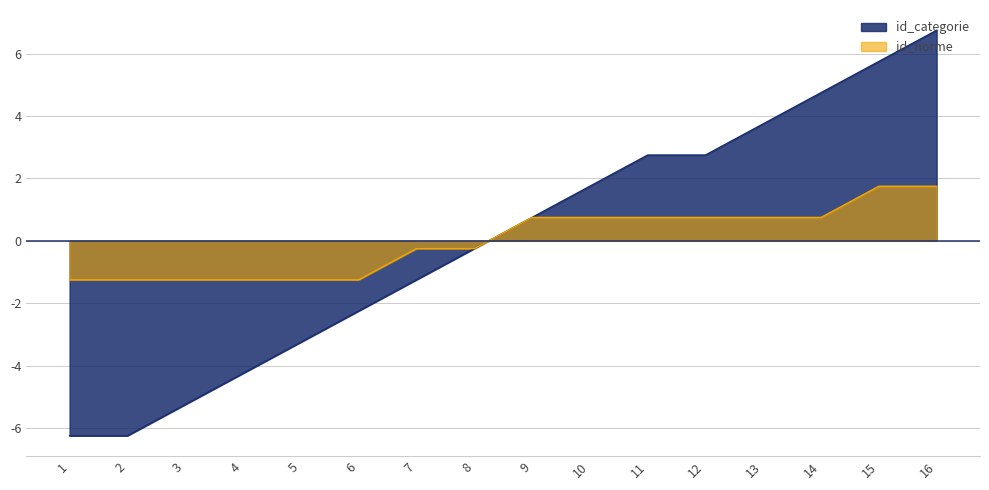

True or false: id_norme and id_categorie intersect in this chart.

False